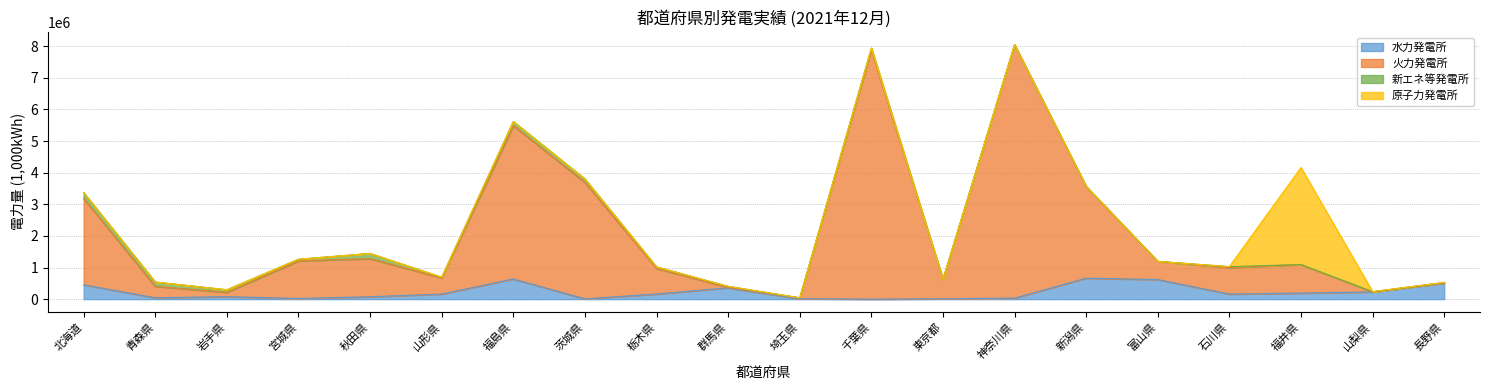

What is the label of the 12th point from the left?

千葉県